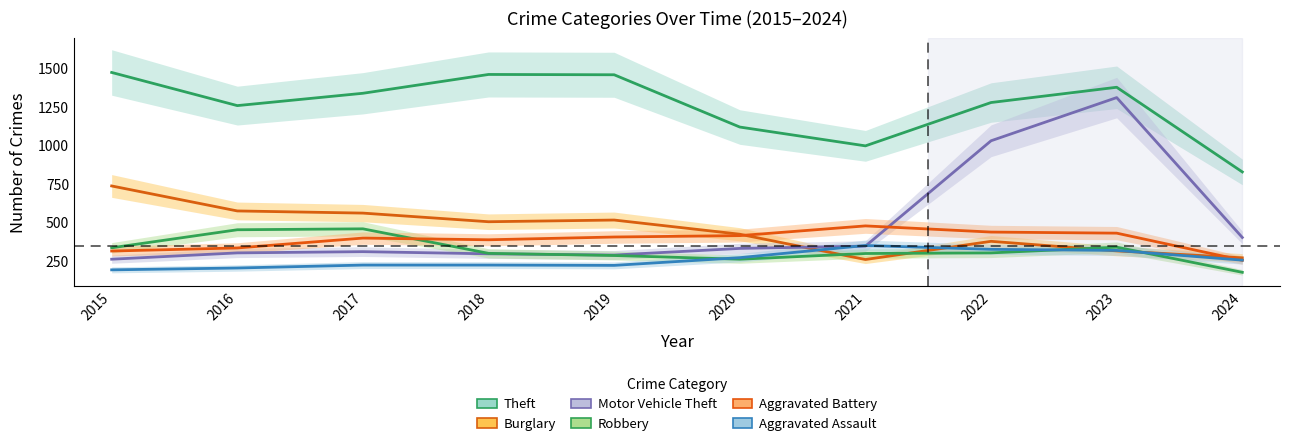

What is the sum of the Burglary values at 2019 and 2017?

1079